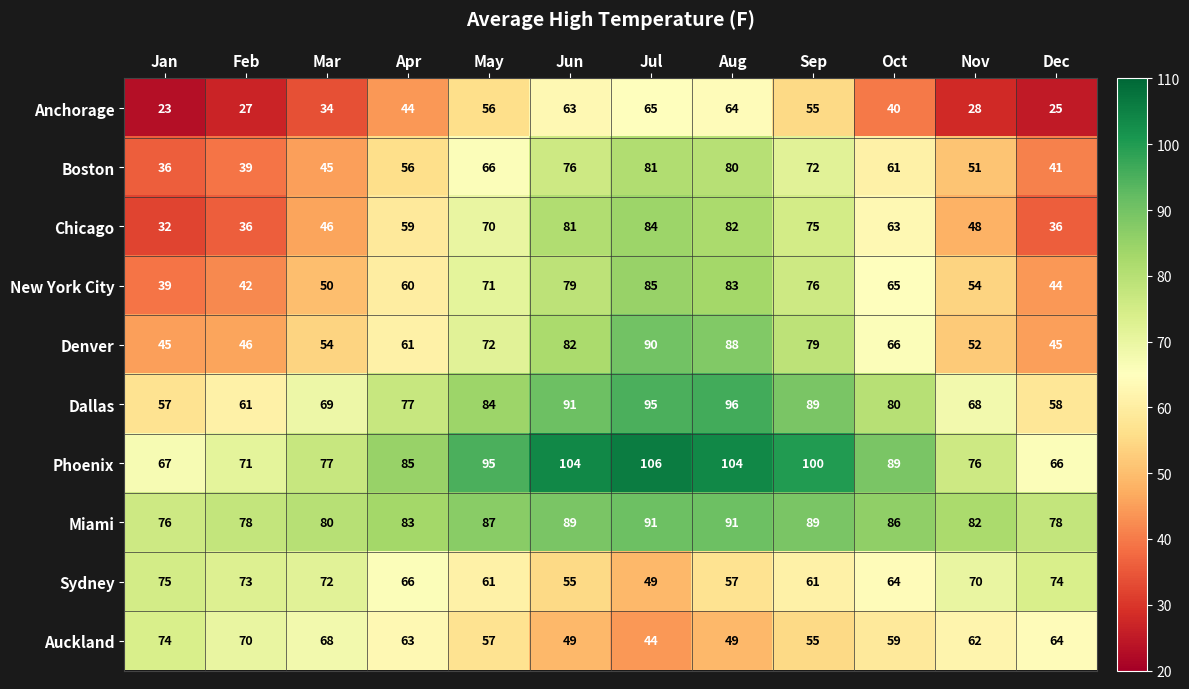

Rank the series by their maximum value, from highest to lowest.

Phoenix, Dallas, Miami, Denver, New York City, Chicago, Boston, Sydney, Auckland, Anchorage